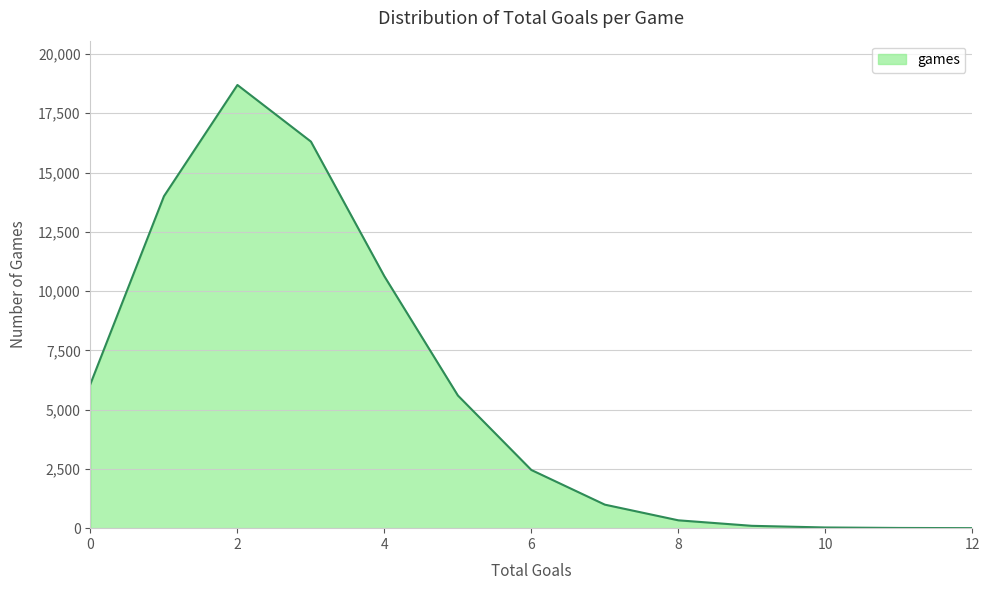

What is the difference between the maximum and minimum values?

18693